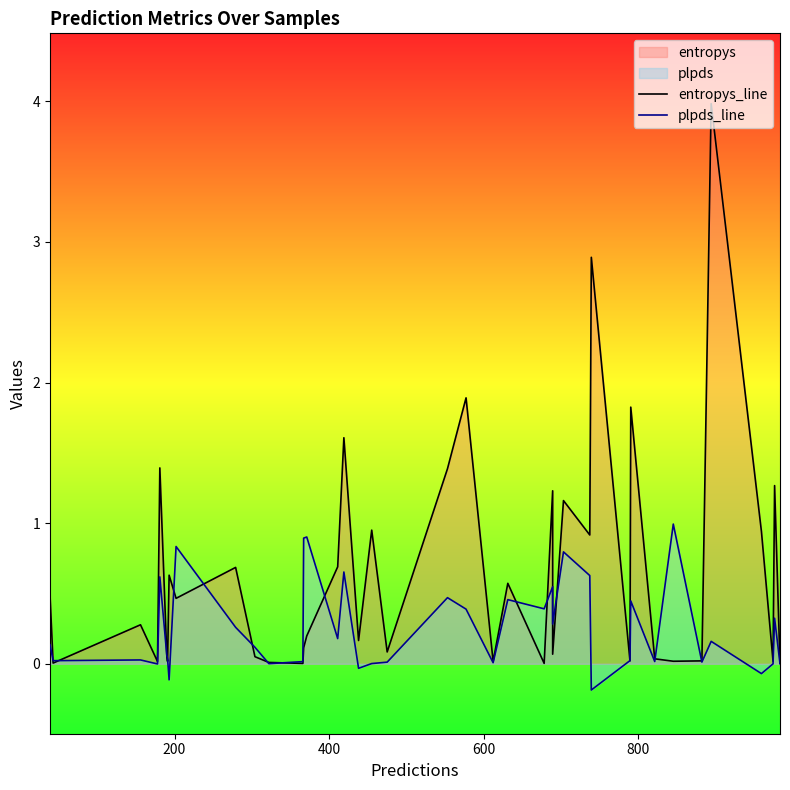

What is the highest value of the entropys_line series?

4.0